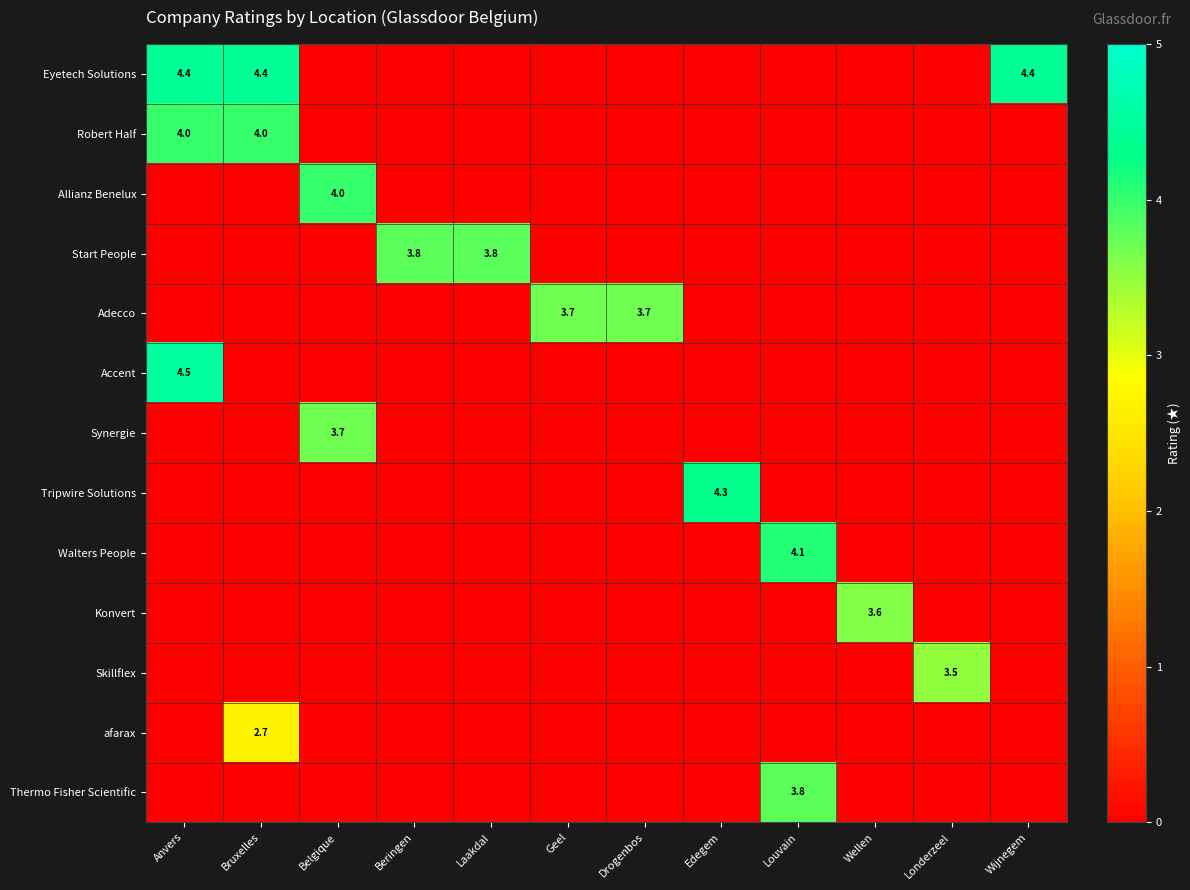

At how many categories does at least one series exceed 2?

12